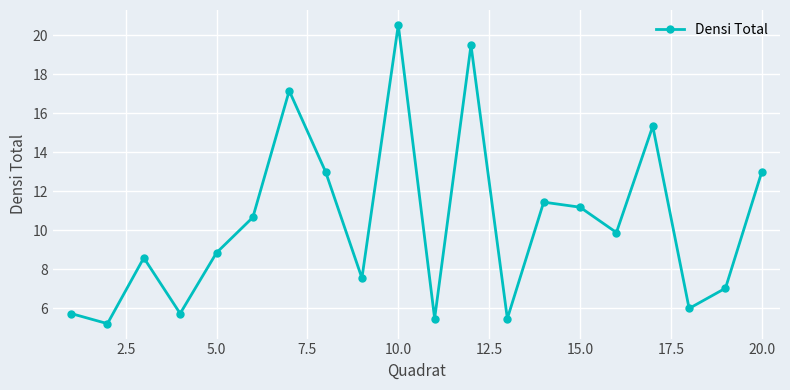

What is the maximum value shown in the chart?

20.5